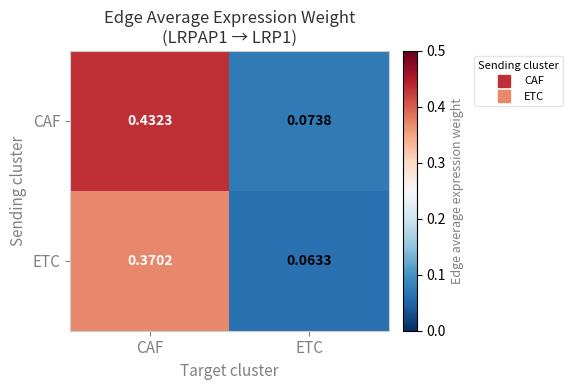

Where is ETC nearest to the value 0?

ETC